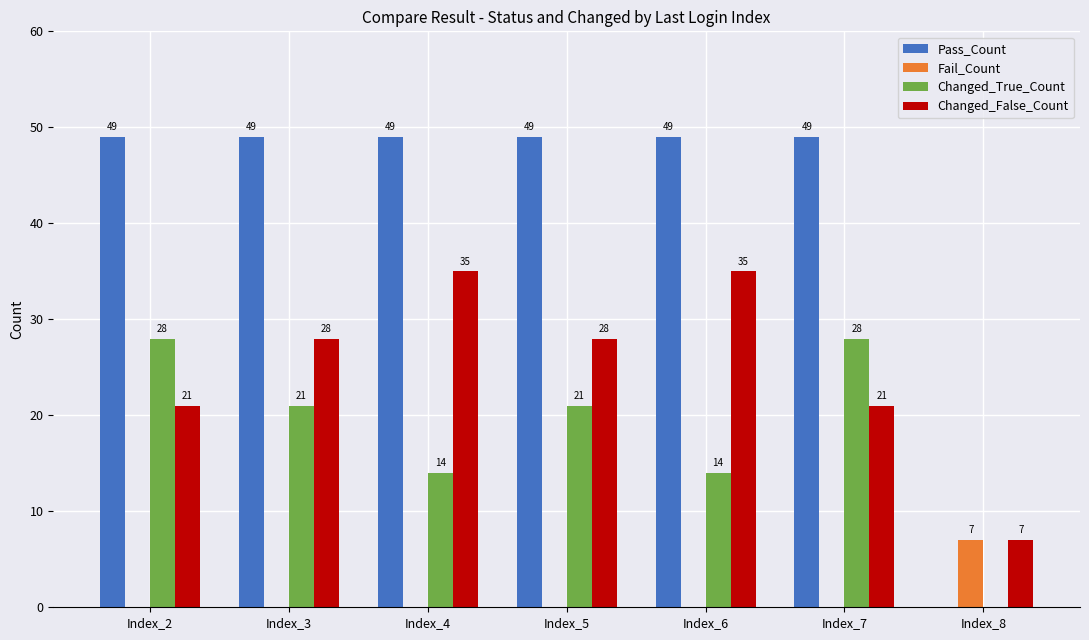

True or false: Fail_Count has a value of 4 at Index_2.

False